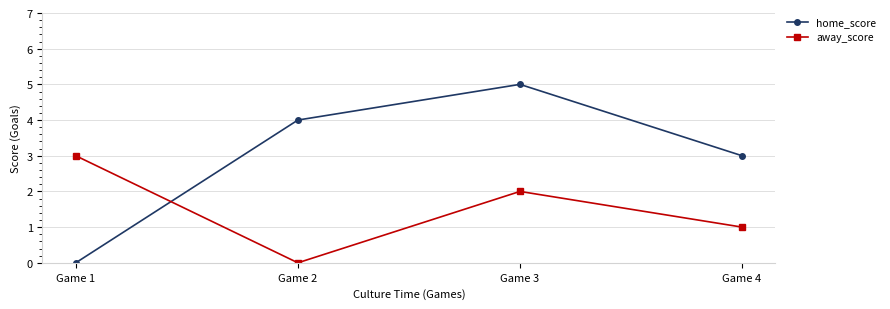

What is the average value of the home_score series?

3